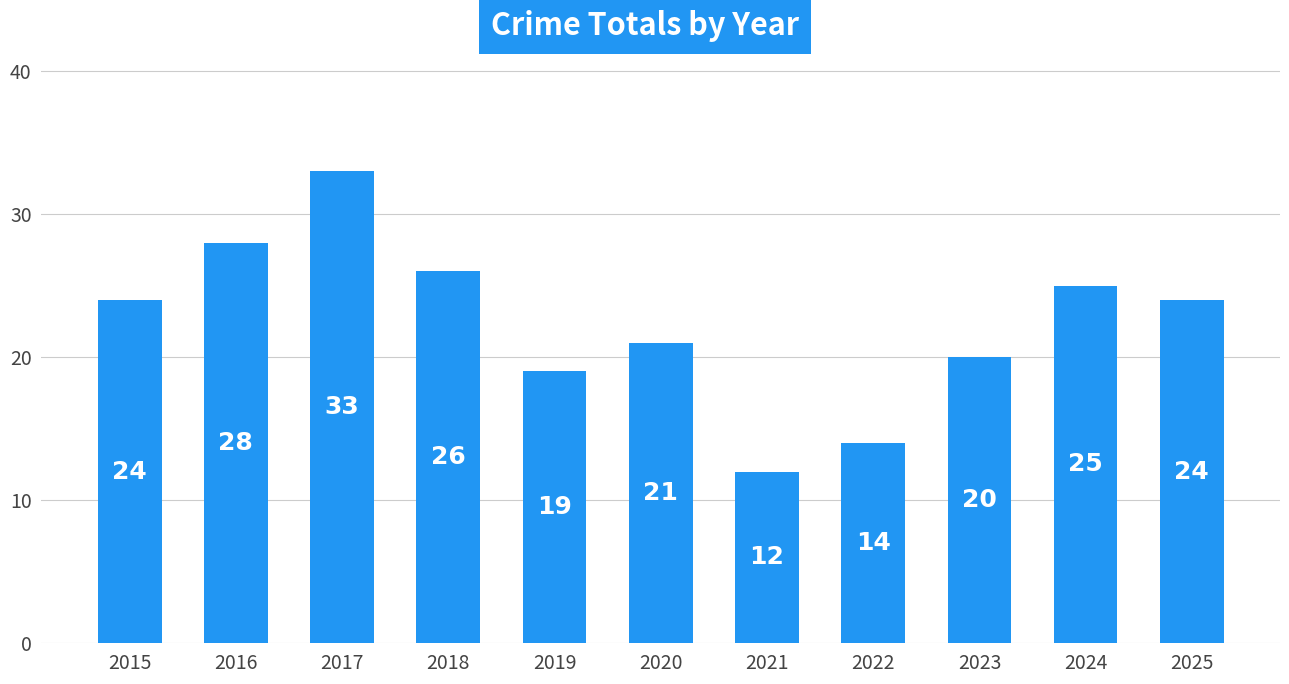

What is the average value?

22